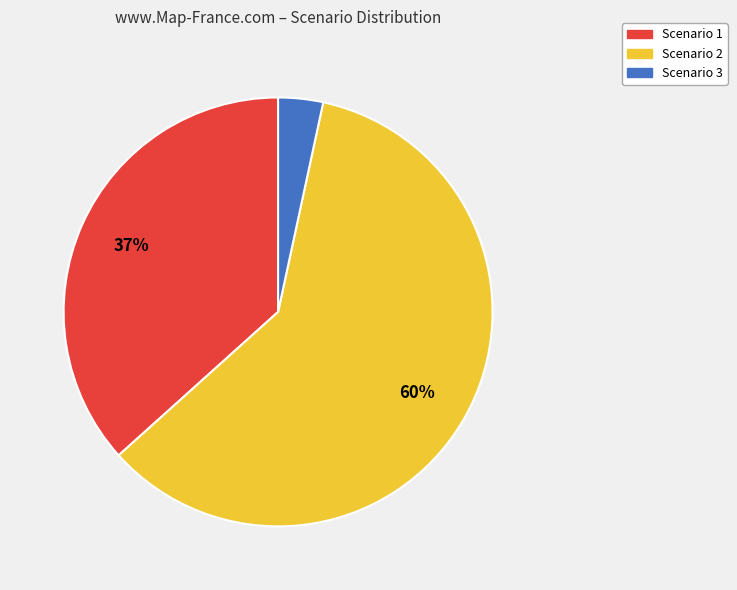

Does any single category account for the majority?

Yes